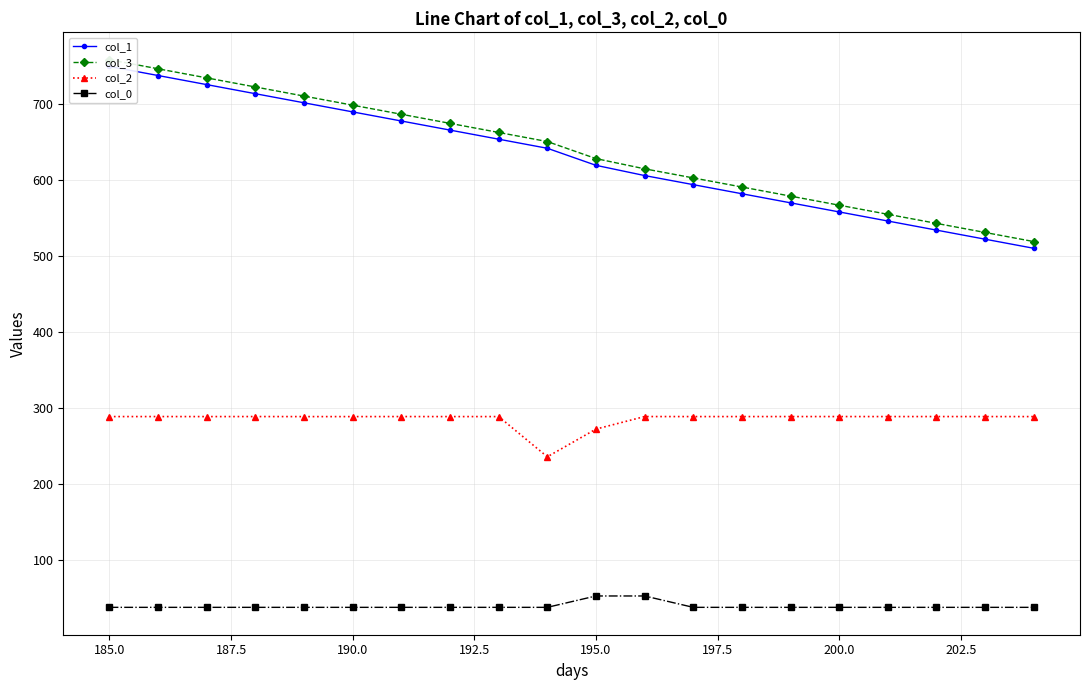

What is the minimum value for col_2?

235.5